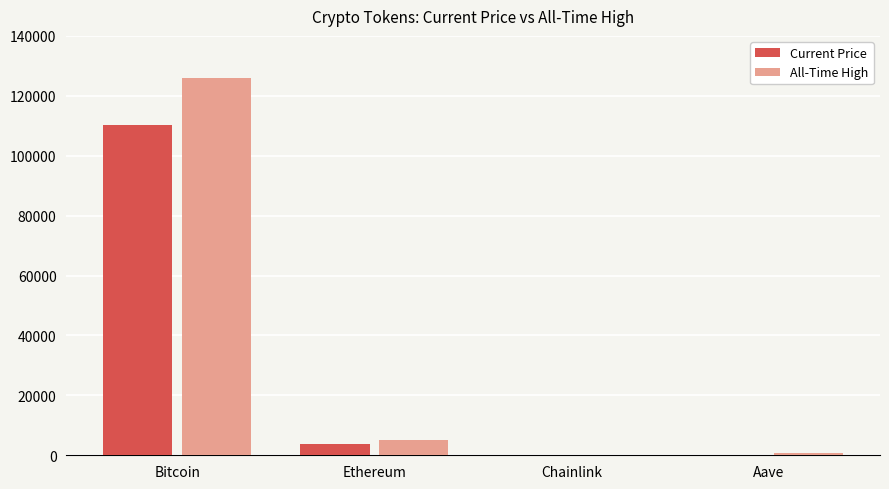

The Current Price series shows 3904.4 at Ethereum. True or false?

True